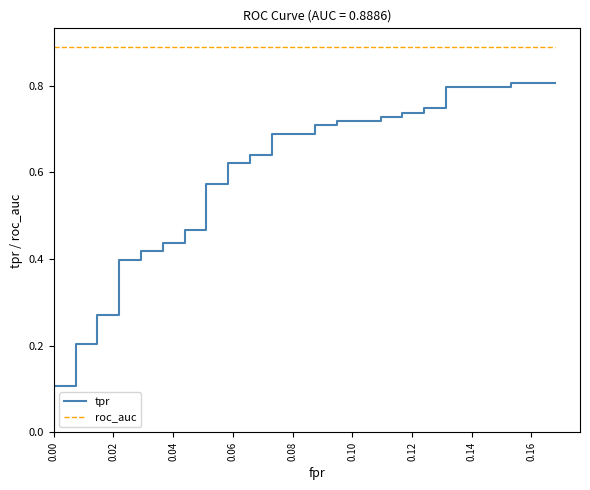

Does the chart have visible grid lines?

No